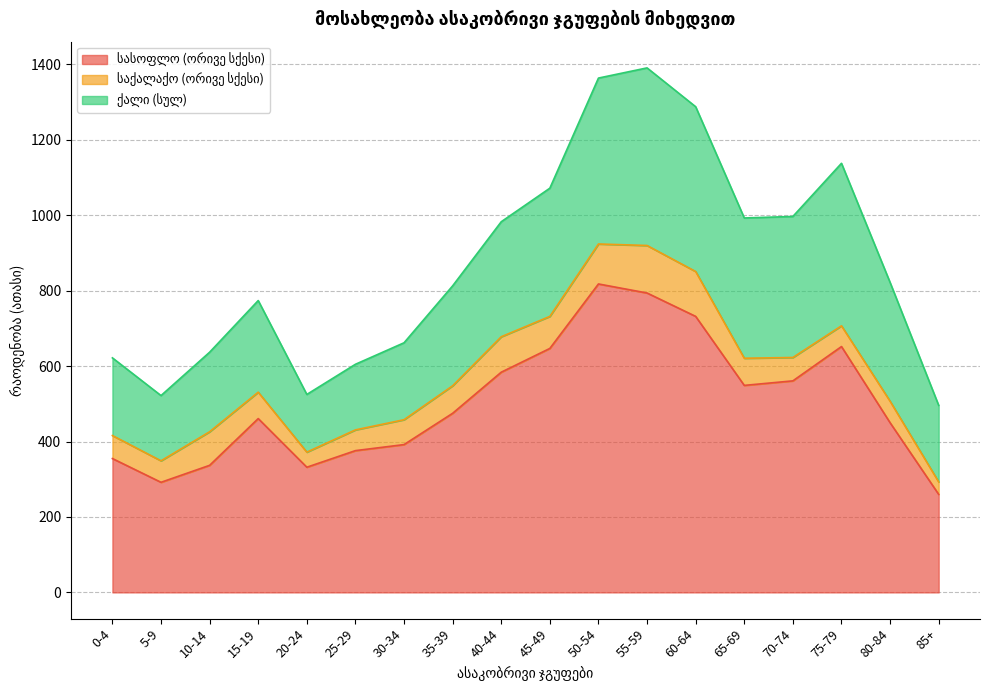

Rank the series by their average value, from highest to lowest.

სასოფლო (ორივე სქესი), ქალი (სულ), საქალაქო (ორივე სქესი)